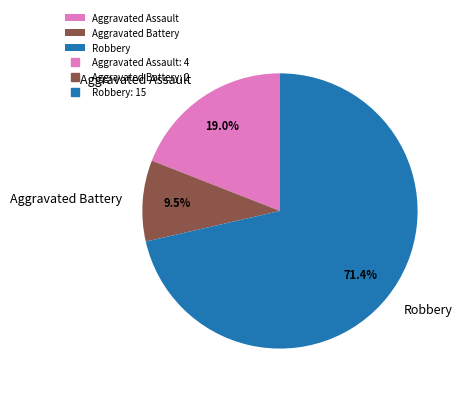

Rank the categories by value from highest to lowest.

Robbery, Aggravated Assault, Aggravated Battery